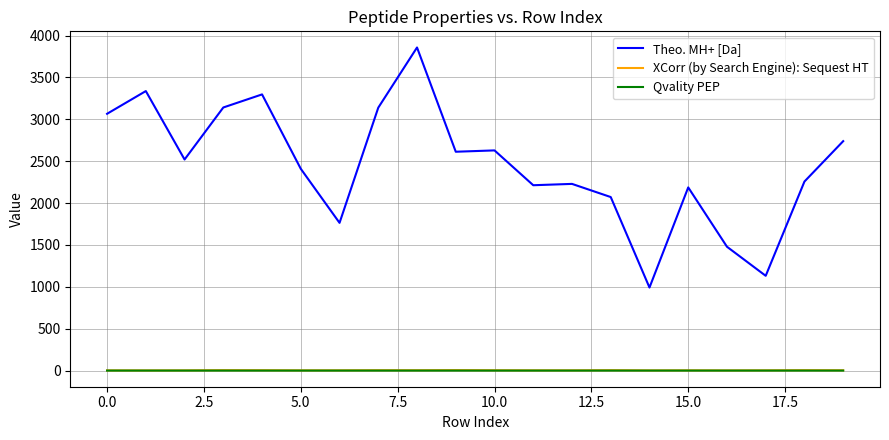

What is the highest value of the Qvality PEP series?

0.1